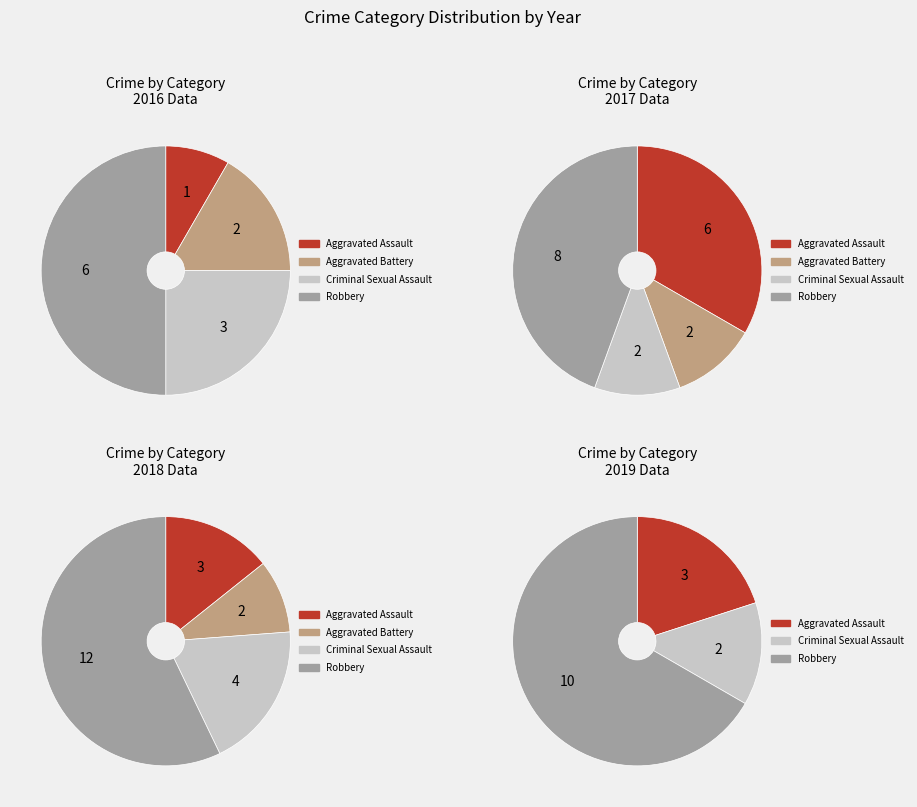

Is it true that values_2019 is 74% of the pie?

False